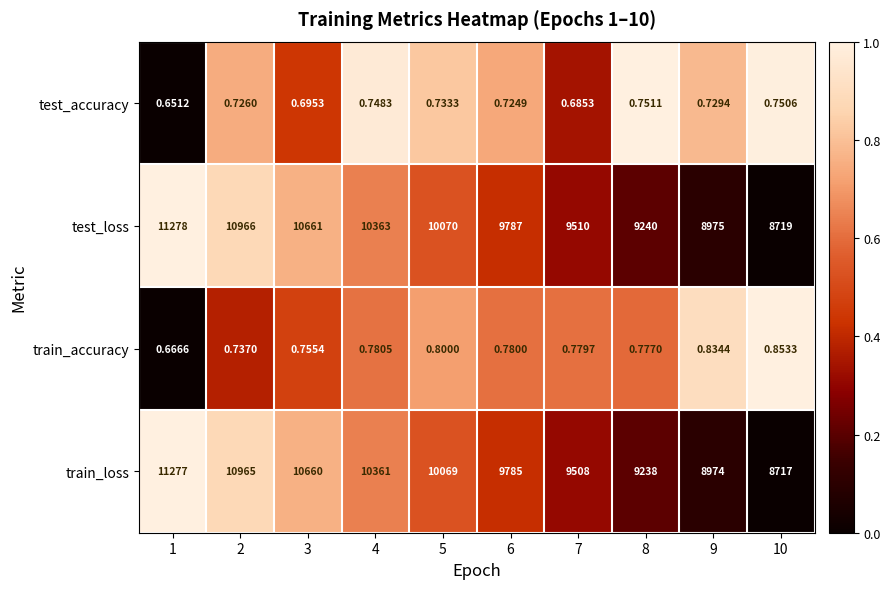

Is the value of test_loss at 10 greater than the value of test_accuracy at 9?

Yes